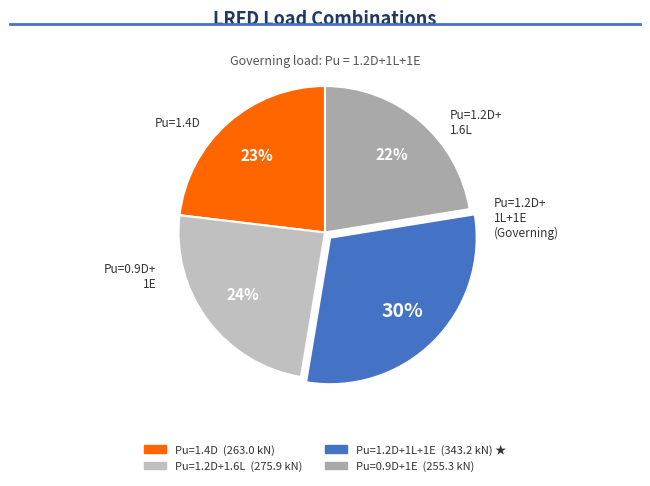

Do Pu=1.4D and Pu=0.9D+1E together represent more than half of the pie?

No